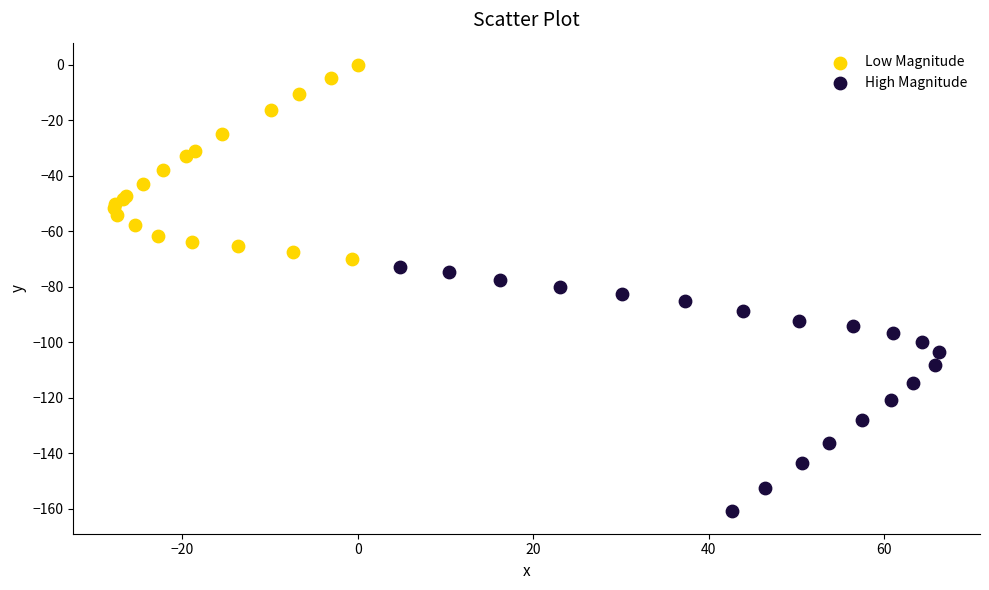

Which series has the widest spread of Y values?

High Magnitude